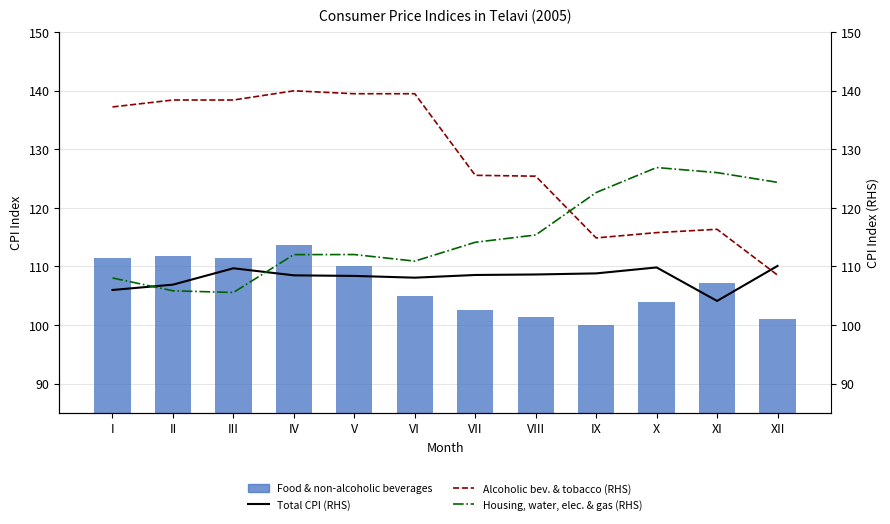

What is the sum of the Total CPI values at II and III?

216.6